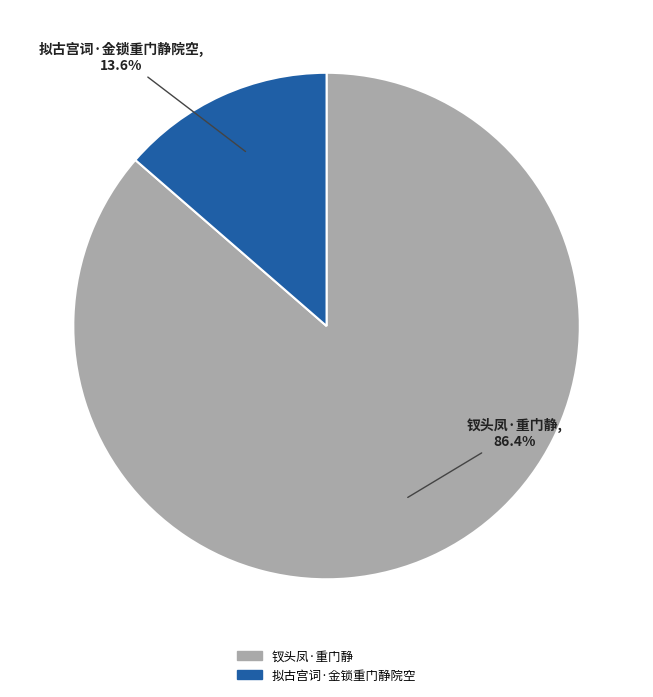

Count the number of slices in the pie.

2